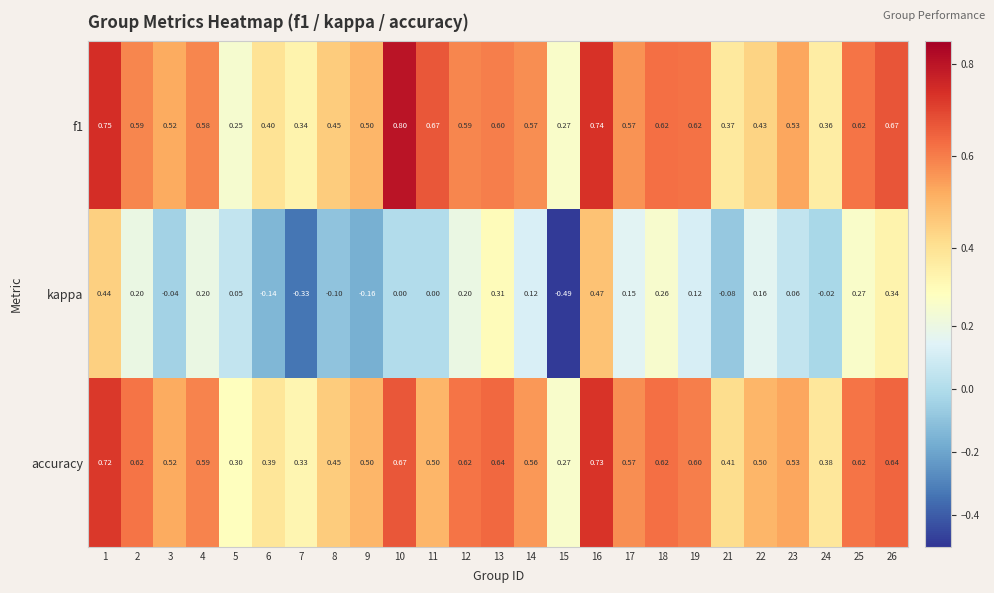

Which series has the largest total across all categories?

f1